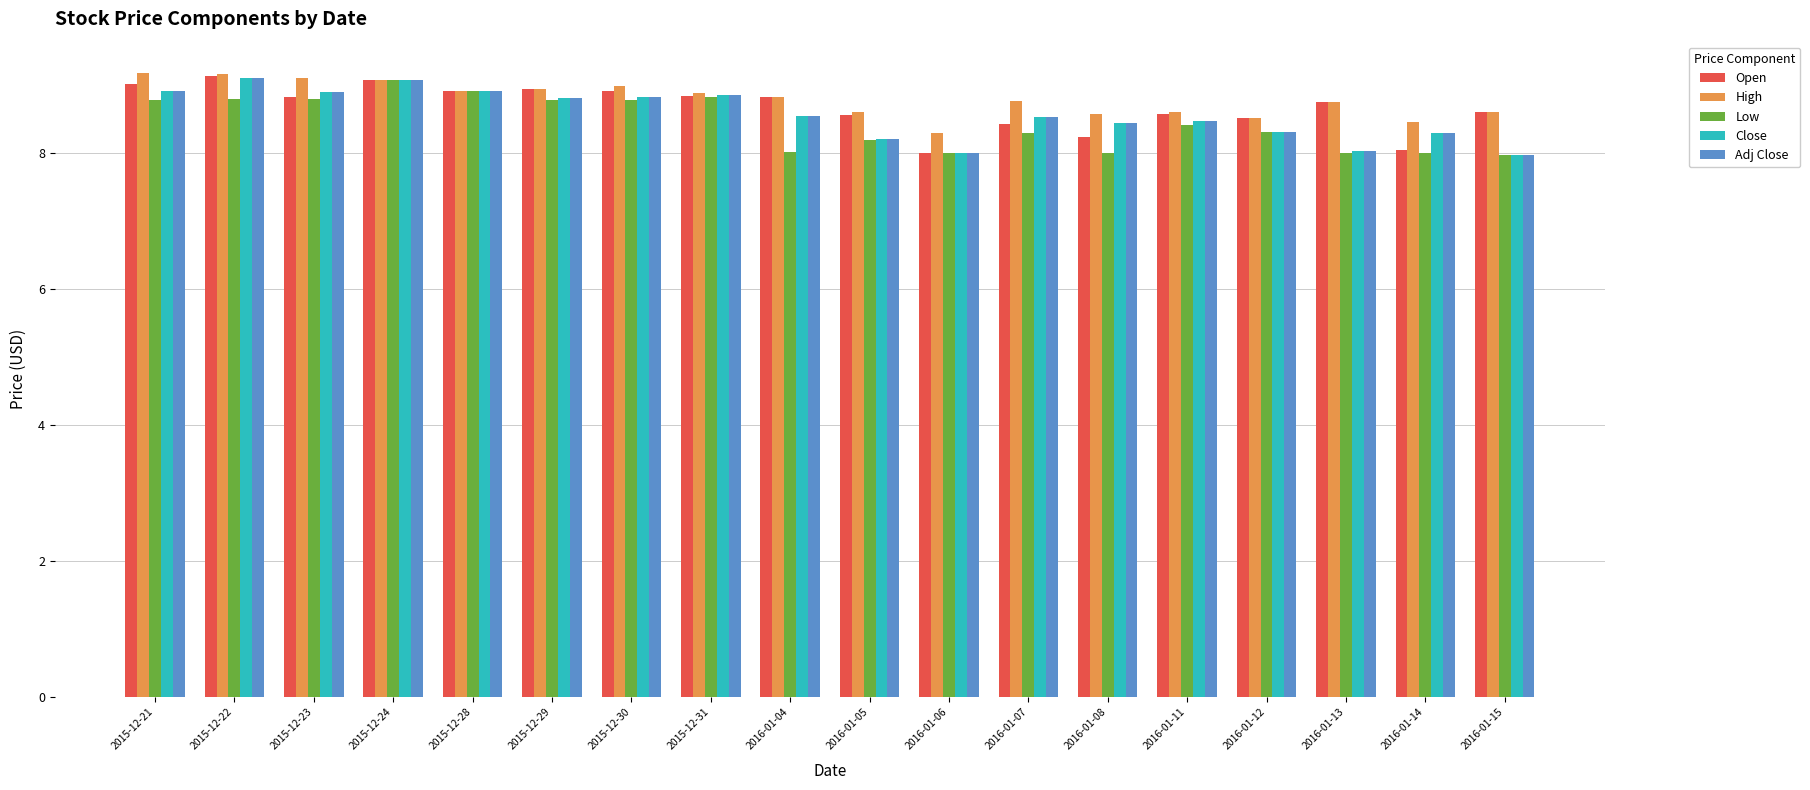

What is the label of the 7th bar from the right?

2016-01-07